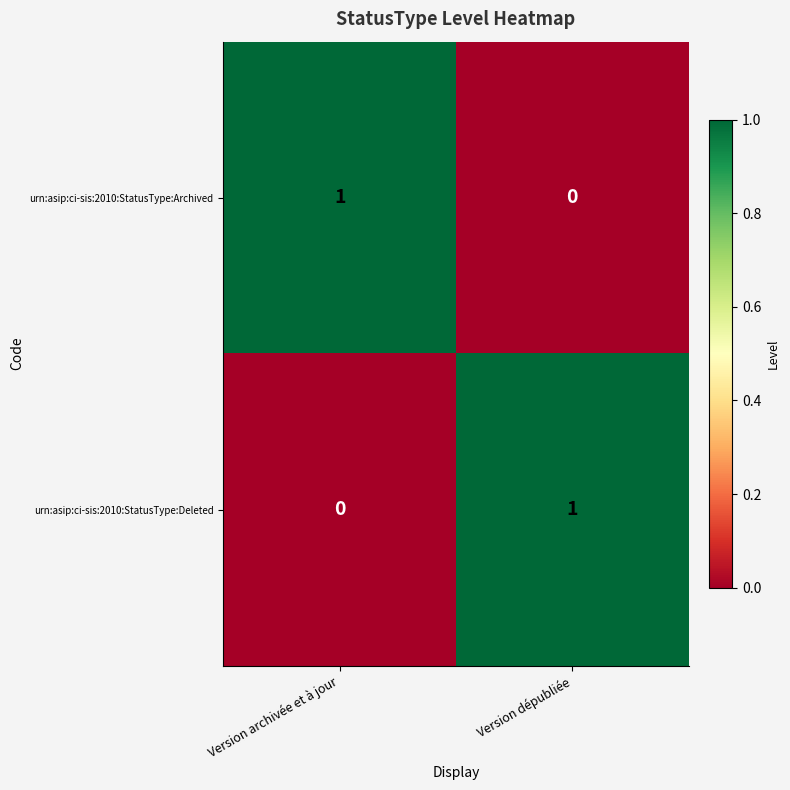

The urn:asip:ci-sis:2010:StatusType:Deleted series shows 1 at Version dépubliée. True or false?

True